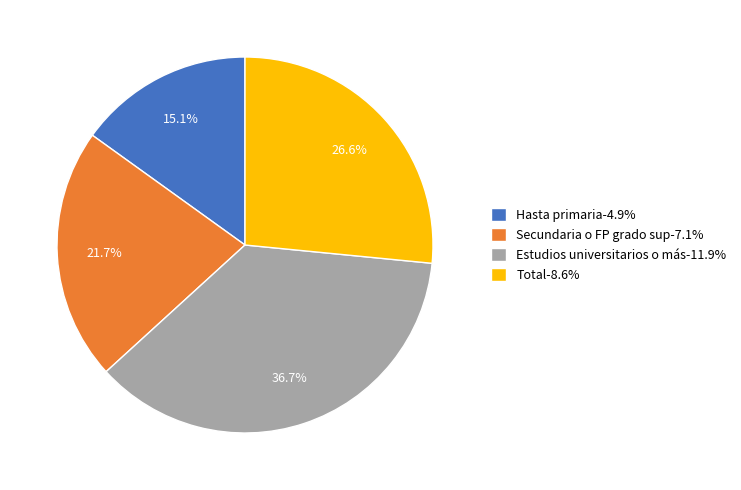

Is there a majority slice in this chart?

No